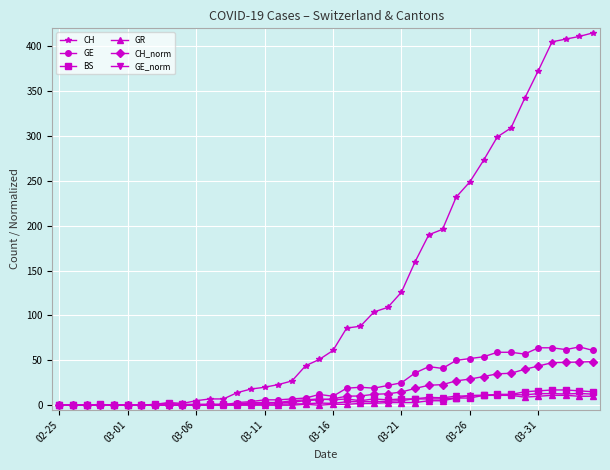

Which series has the largest range (max minus min)?

CH